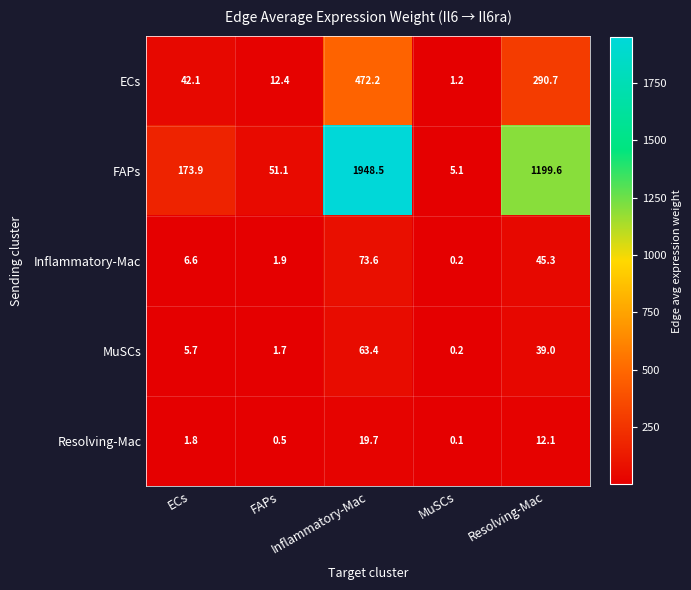

Count the number of data series in this chart.

5